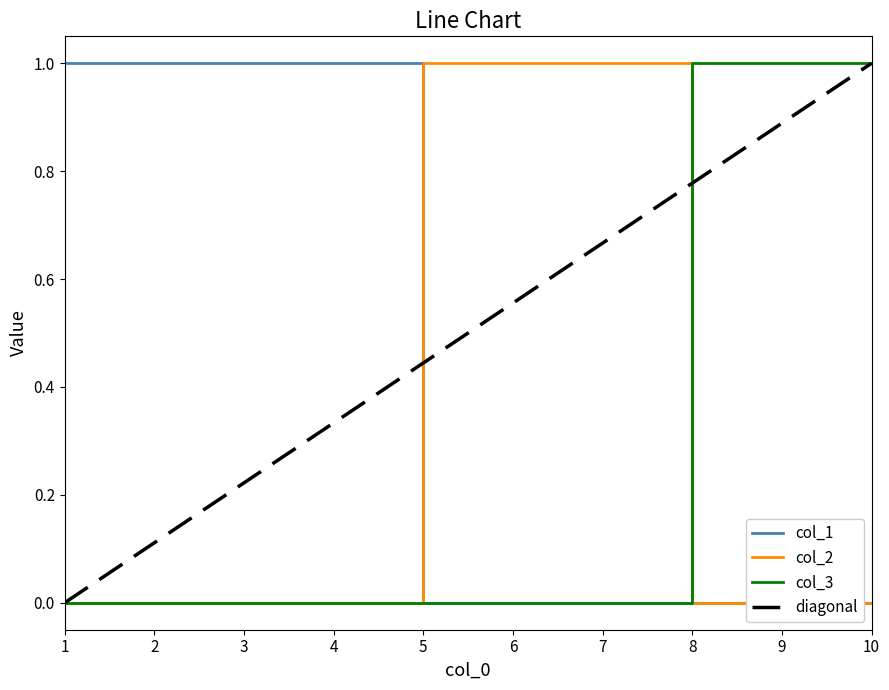

List the series in order of their peak value, lowest first.

col_1, col_2, col_3